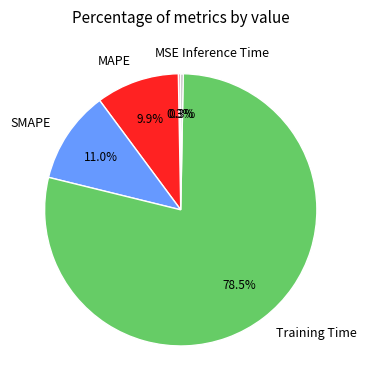

To the nearest percent, what is the average slice percentage?

20%